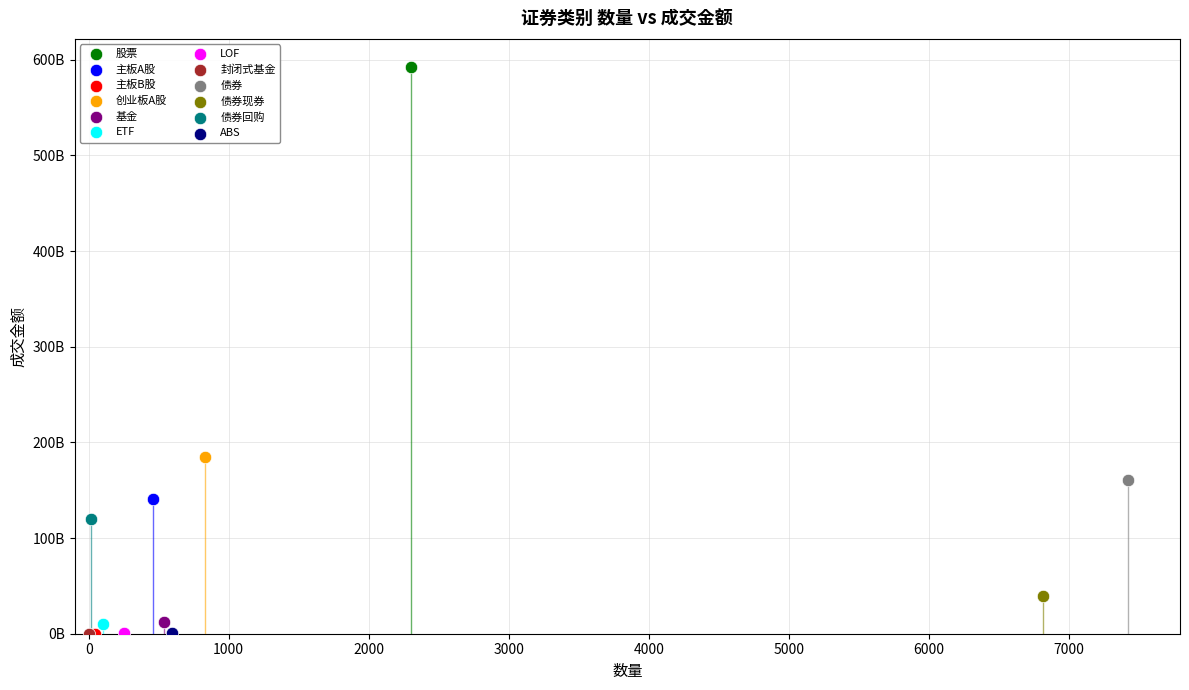

What are all the series names shown in the legend?

股票, 主板A股, 主板B股, 创业板A股, 基金, ETF, LOF, 封闭式基金, 债券, 债券现券, 债券回购, ABS